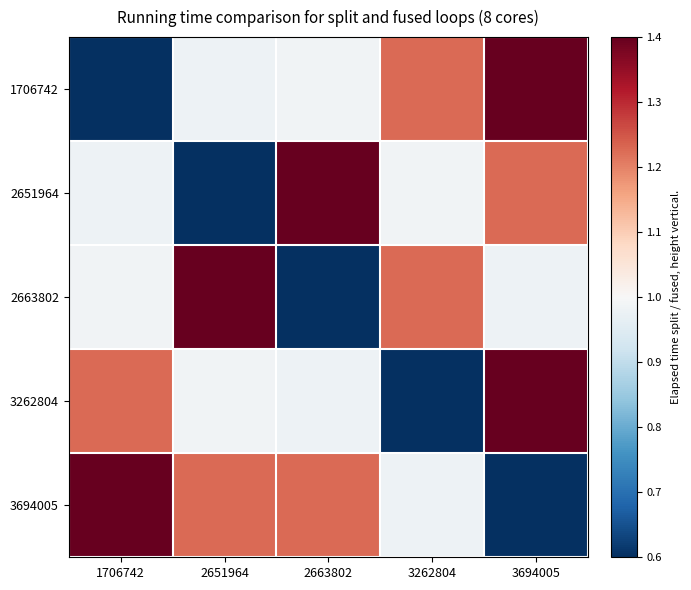

At which category is the sum across all series the highest?

3694005